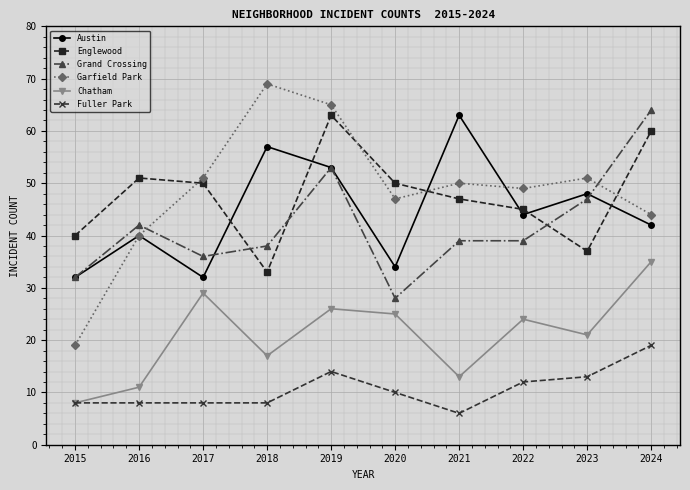

What is the value of the Chatham point at the 1st from the left?

8